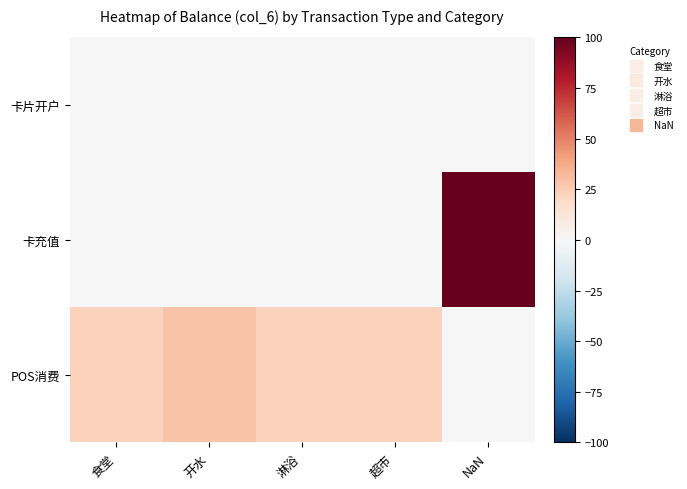

Which has a higher value, 淋浴 or 开水?

淋浴